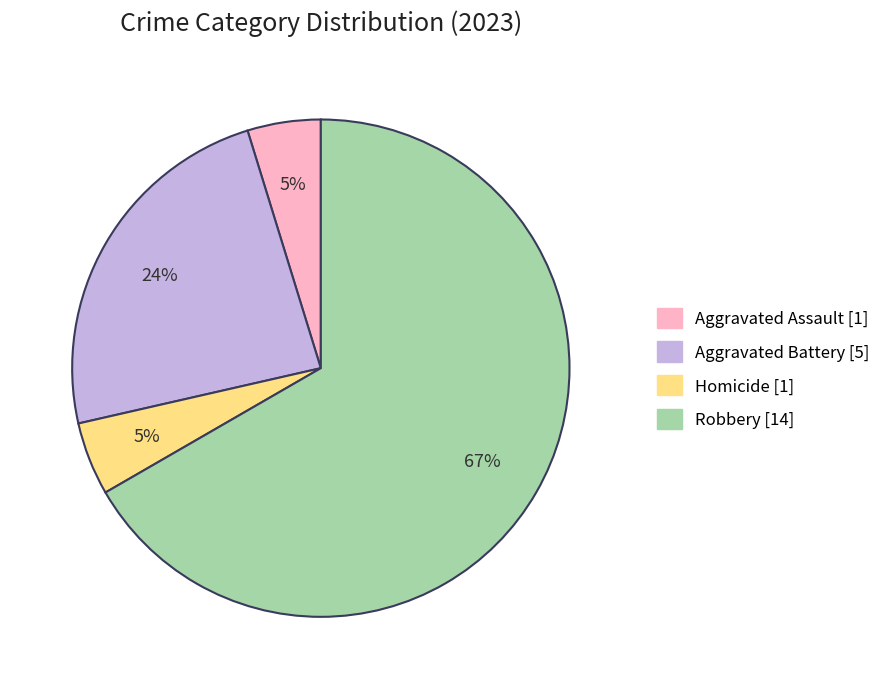

Does any single category account for the majority?

Yes